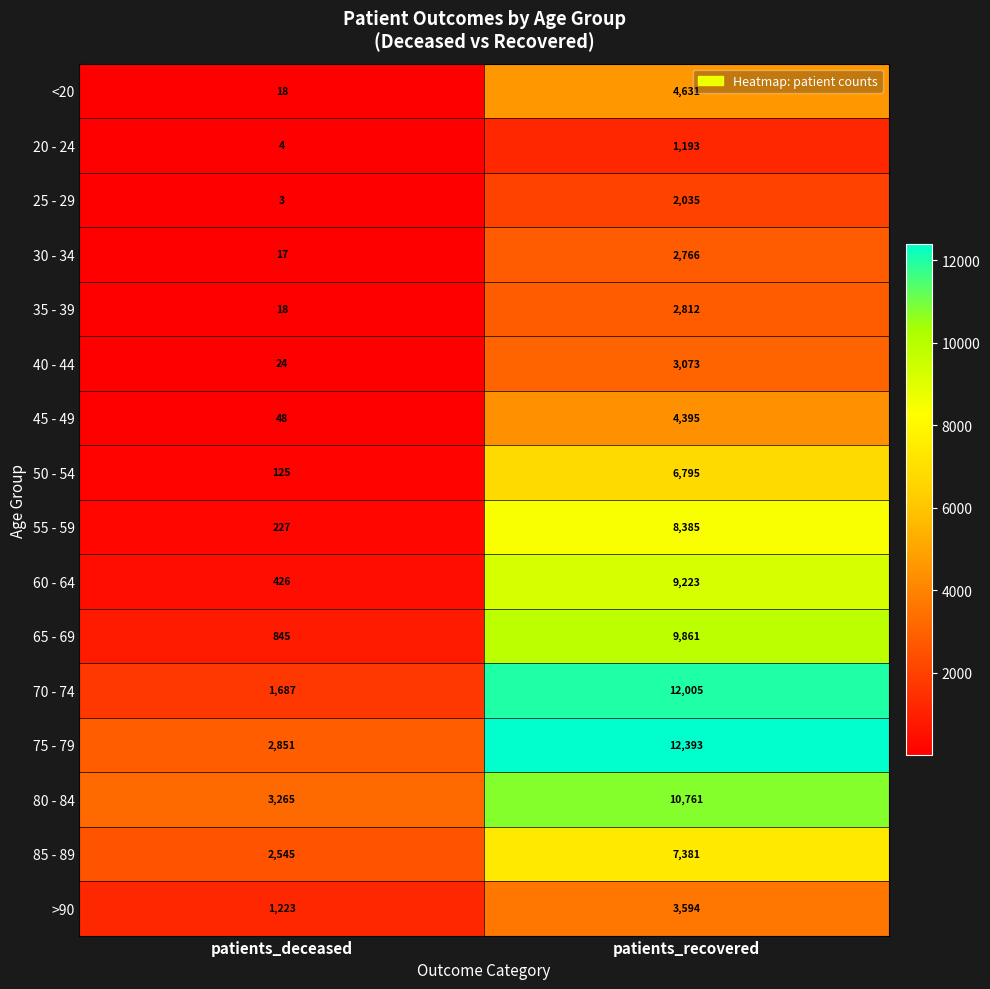

Between patients_deceased and patients_recovered, which series saw the biggest shift?

70 - 74